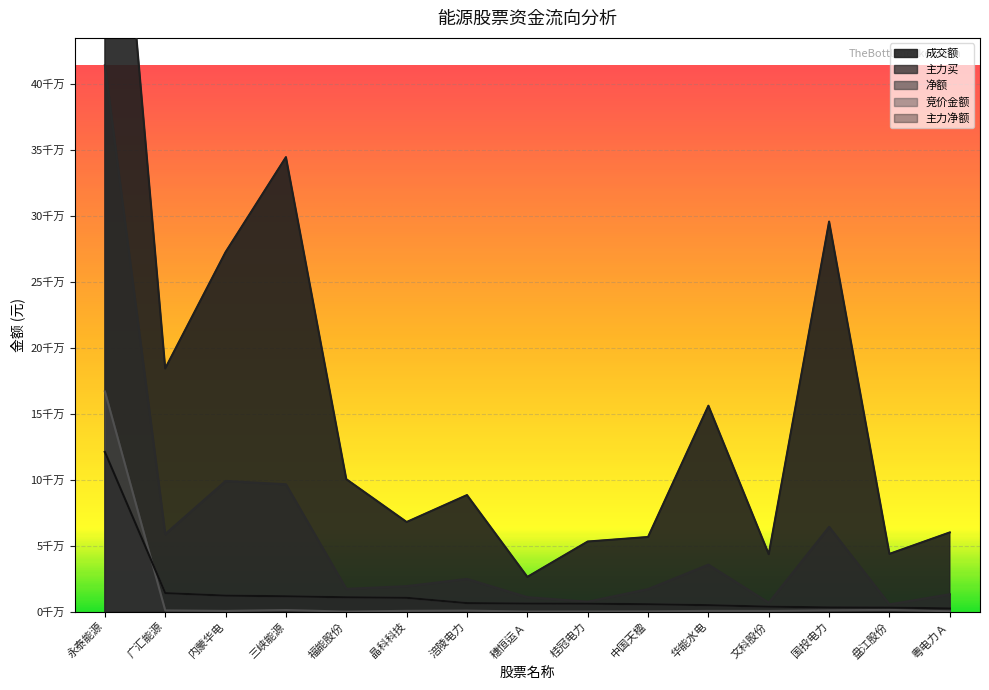

What is the label of the 11th point from the left?

华能水电